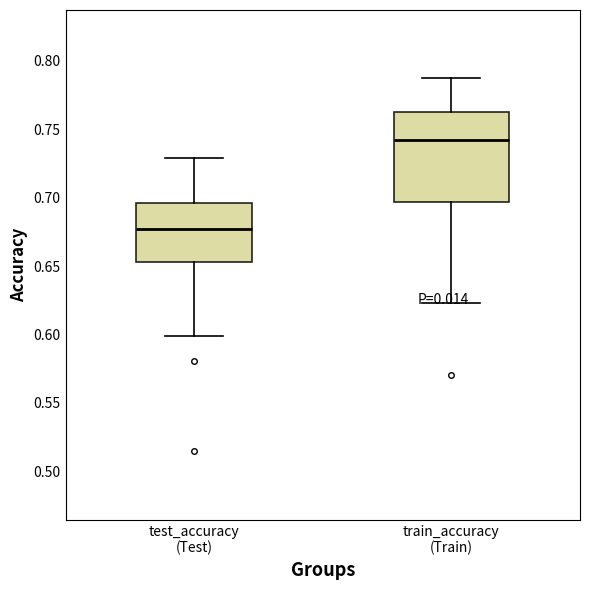

Reading left to right, transcribe this box plot: for each box, give where its median line is, the range the box spans, and where its two whiskers end, as read against the y-axis. The values are not printed on the chart, so give them approximately, as read against the axis.

test_accuracy (Test): median 0.675, box 0.655 to 0.695, whiskers 0.600 to 0.730
train_accuracy (Train): median 0.740, box 0.695 to 0.760, whiskers 0.625 to 0.785